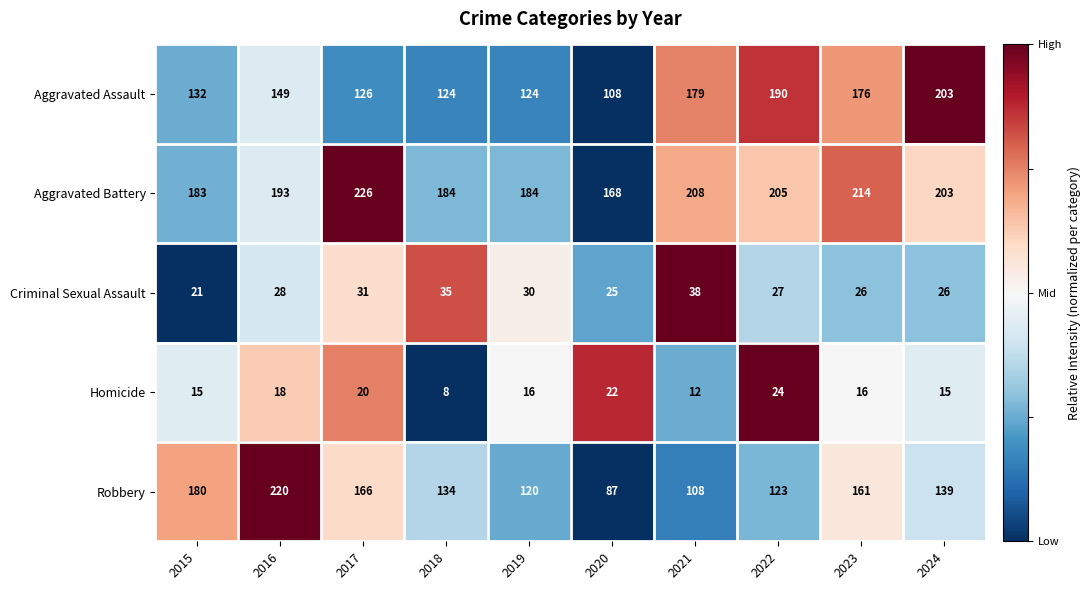

What is the difference between the Aggravated Battery values at 2022 and 2020?

37